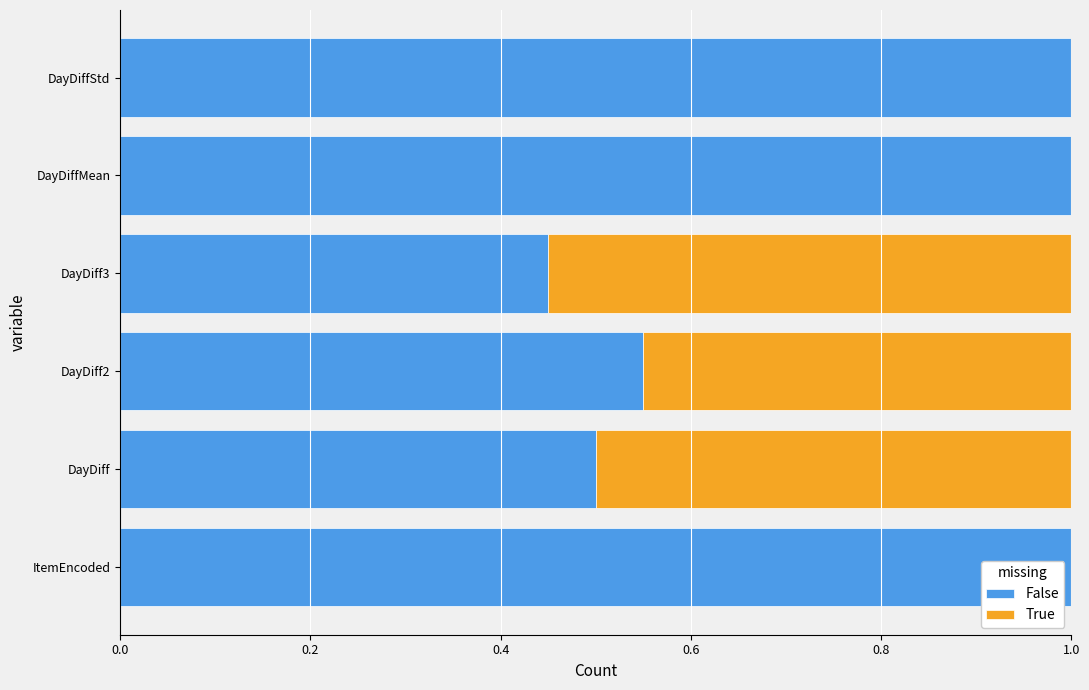

What value does the False series have at DayDiffStd?

1.0